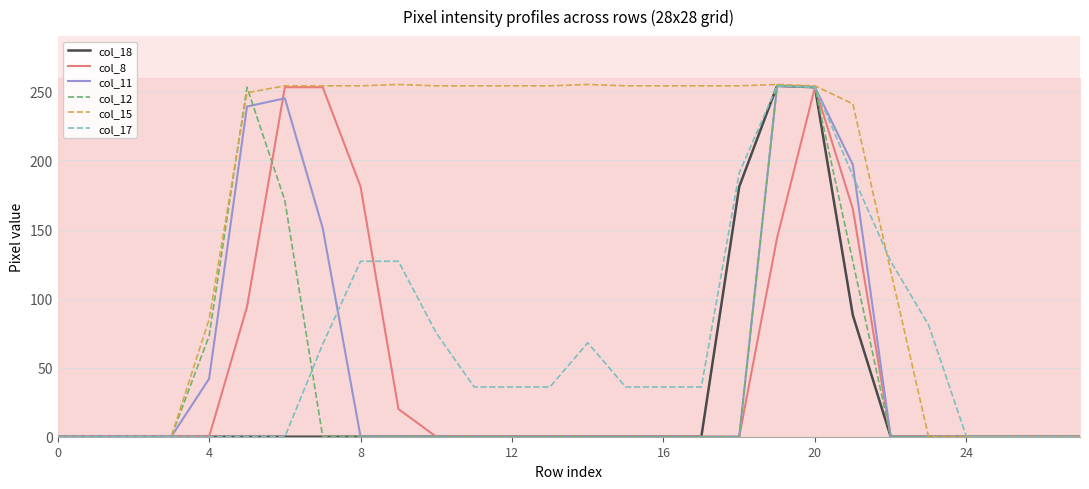

The value of col_17 at 0 is 0. True or false?

True